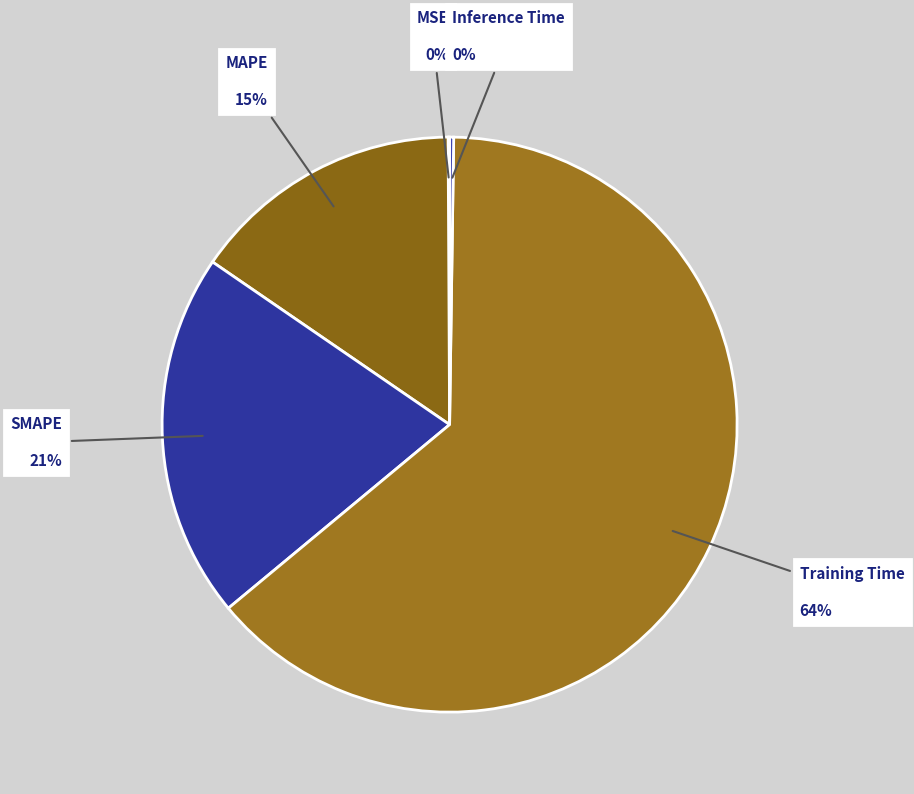

Does any single category account for the majority?

Yes